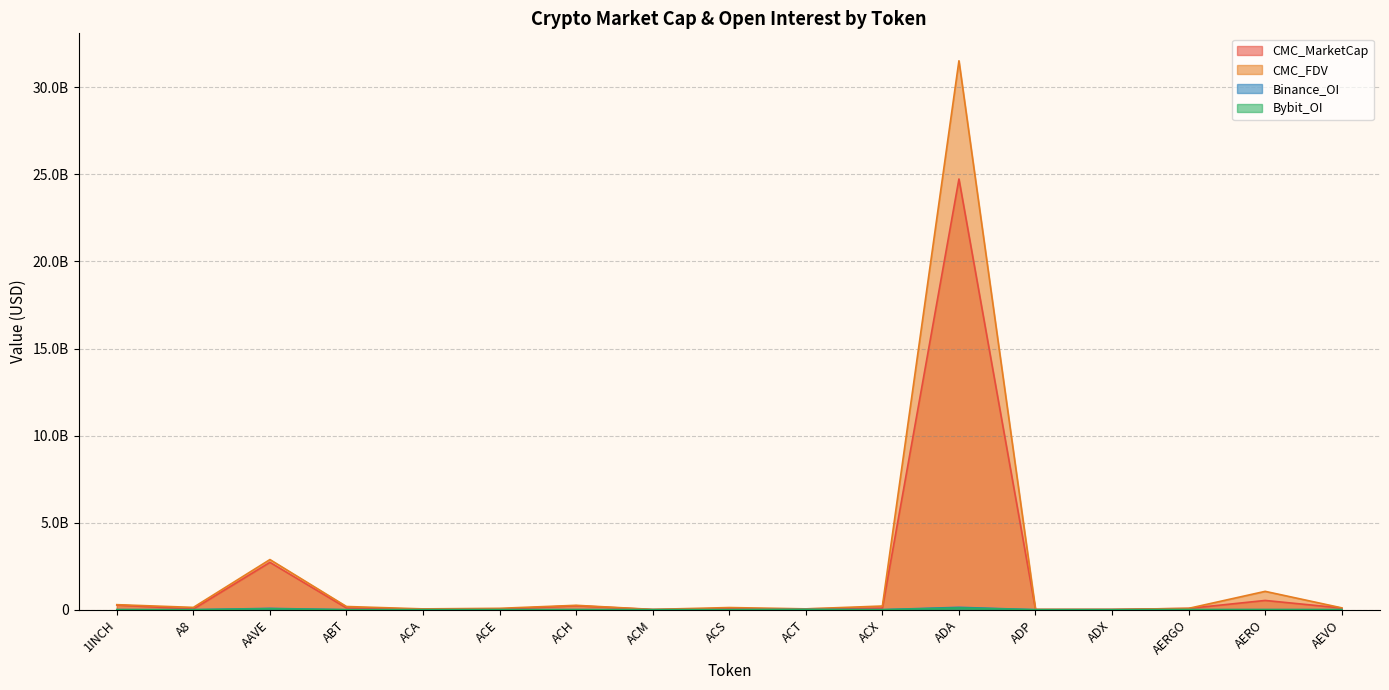

Which category has the highest value in the Binance_OI series?

ADA